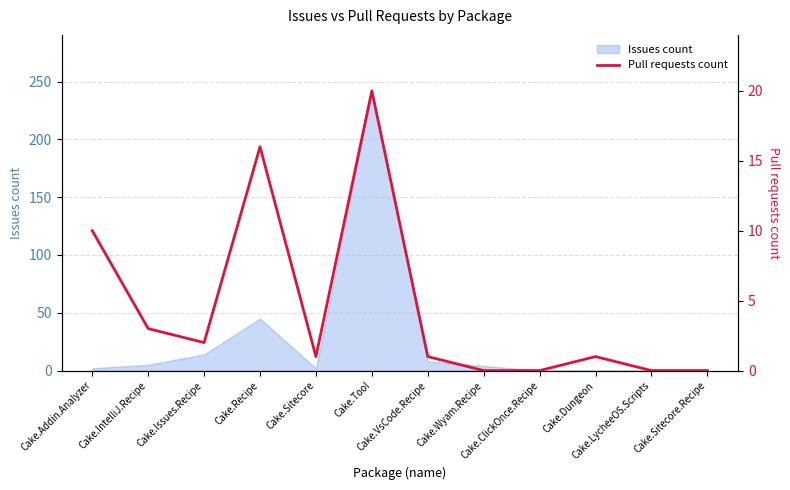

How many data points are less than 1?

4